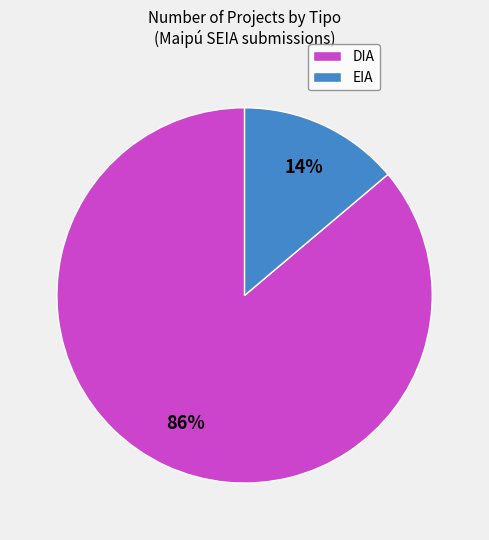

Which slice represents more than half of the pie?

DIA